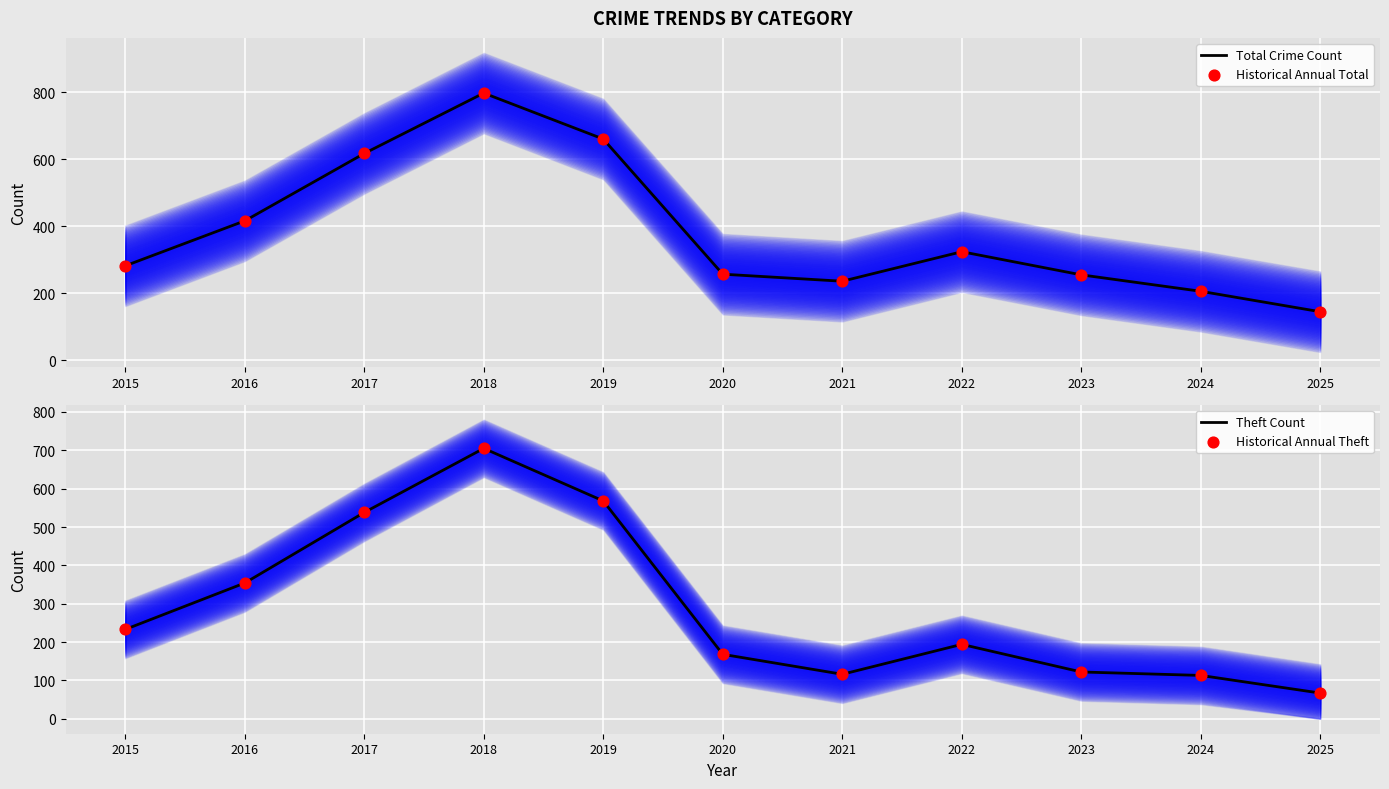

What is the total value across all series at 2022?

1036